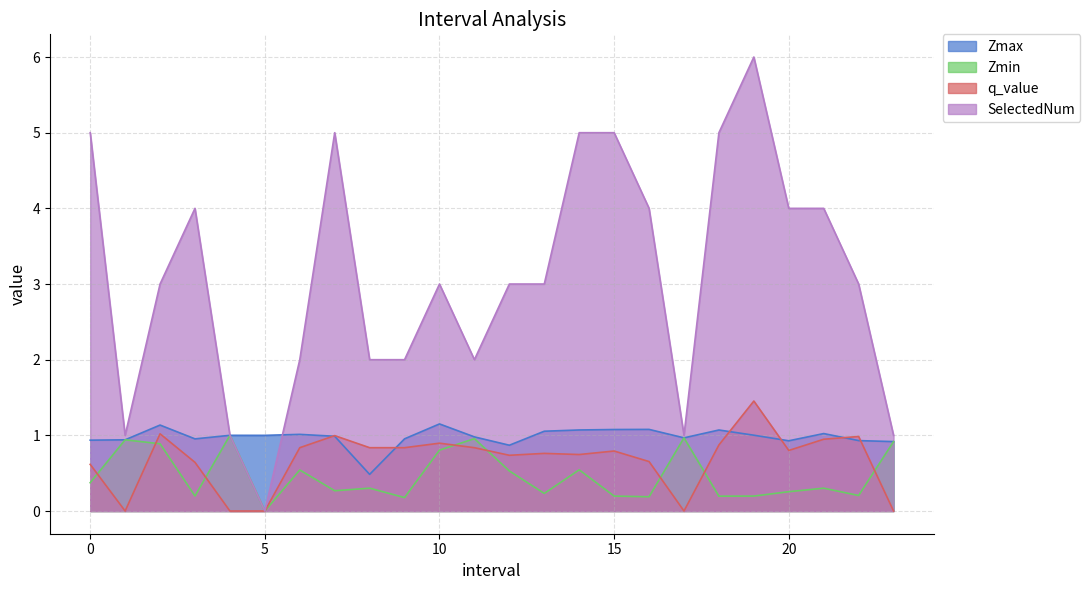

True or false: q_value has a value of 1.5 at 19.

True